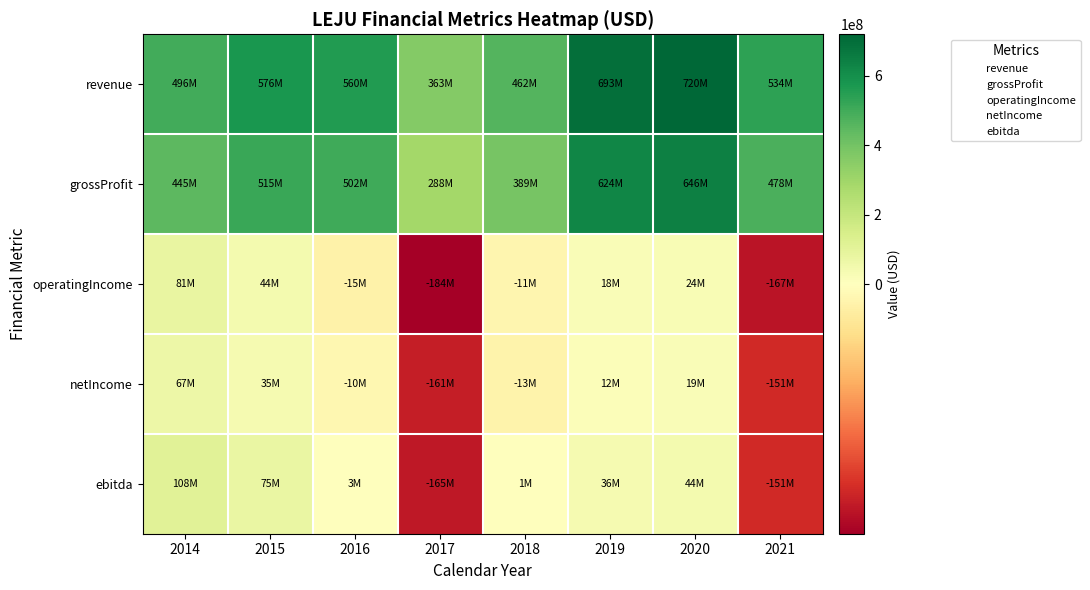

Rank the series by their maximum value, from highest to lowest.

revenue, grossProfit, ebitda, operatingIncome, netIncome